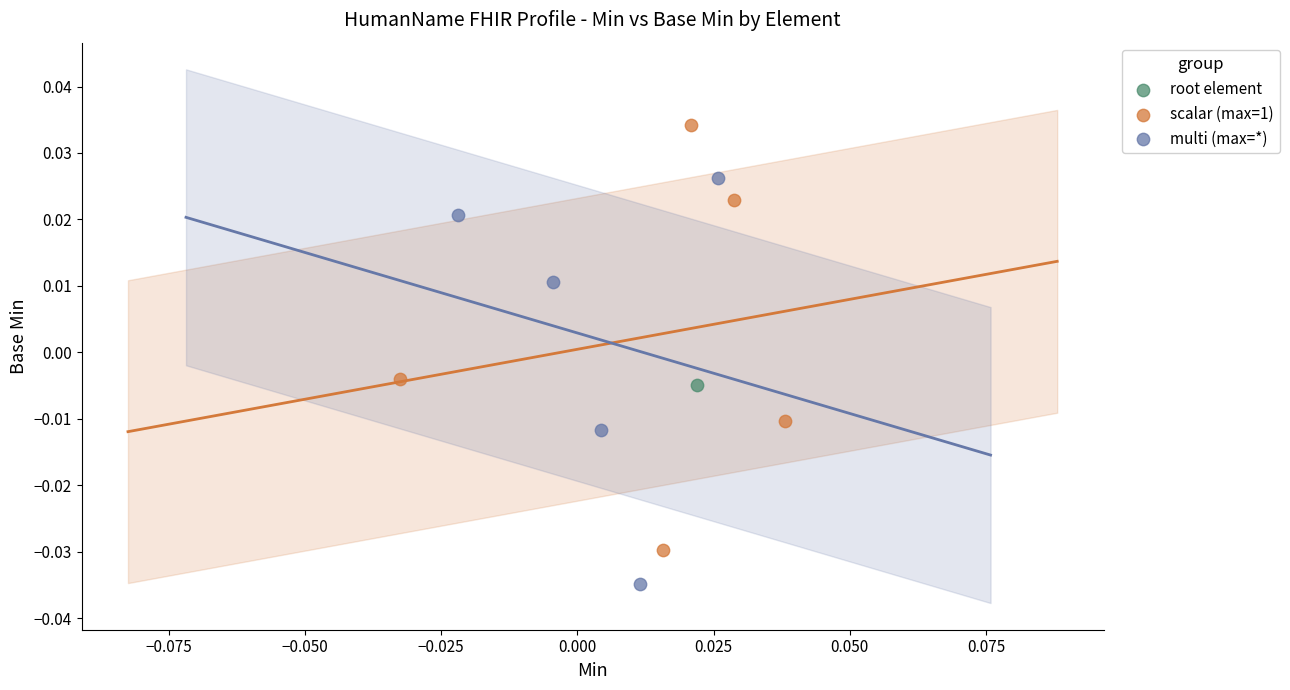

What are all the series names shown in the legend?

root element, scalar (max=1), multi (max=*)